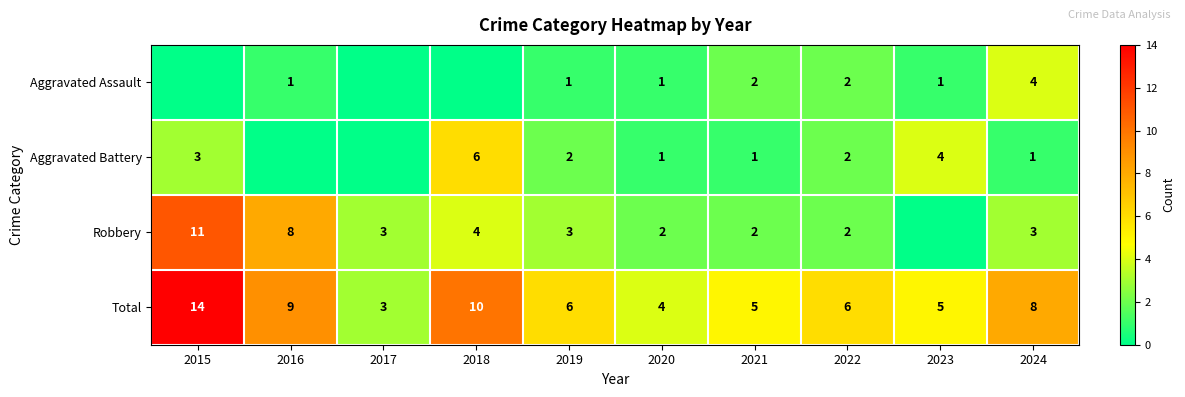

Is the value of Aggravated Assault at 2023 greater than the value of Robbery at 2016?

No